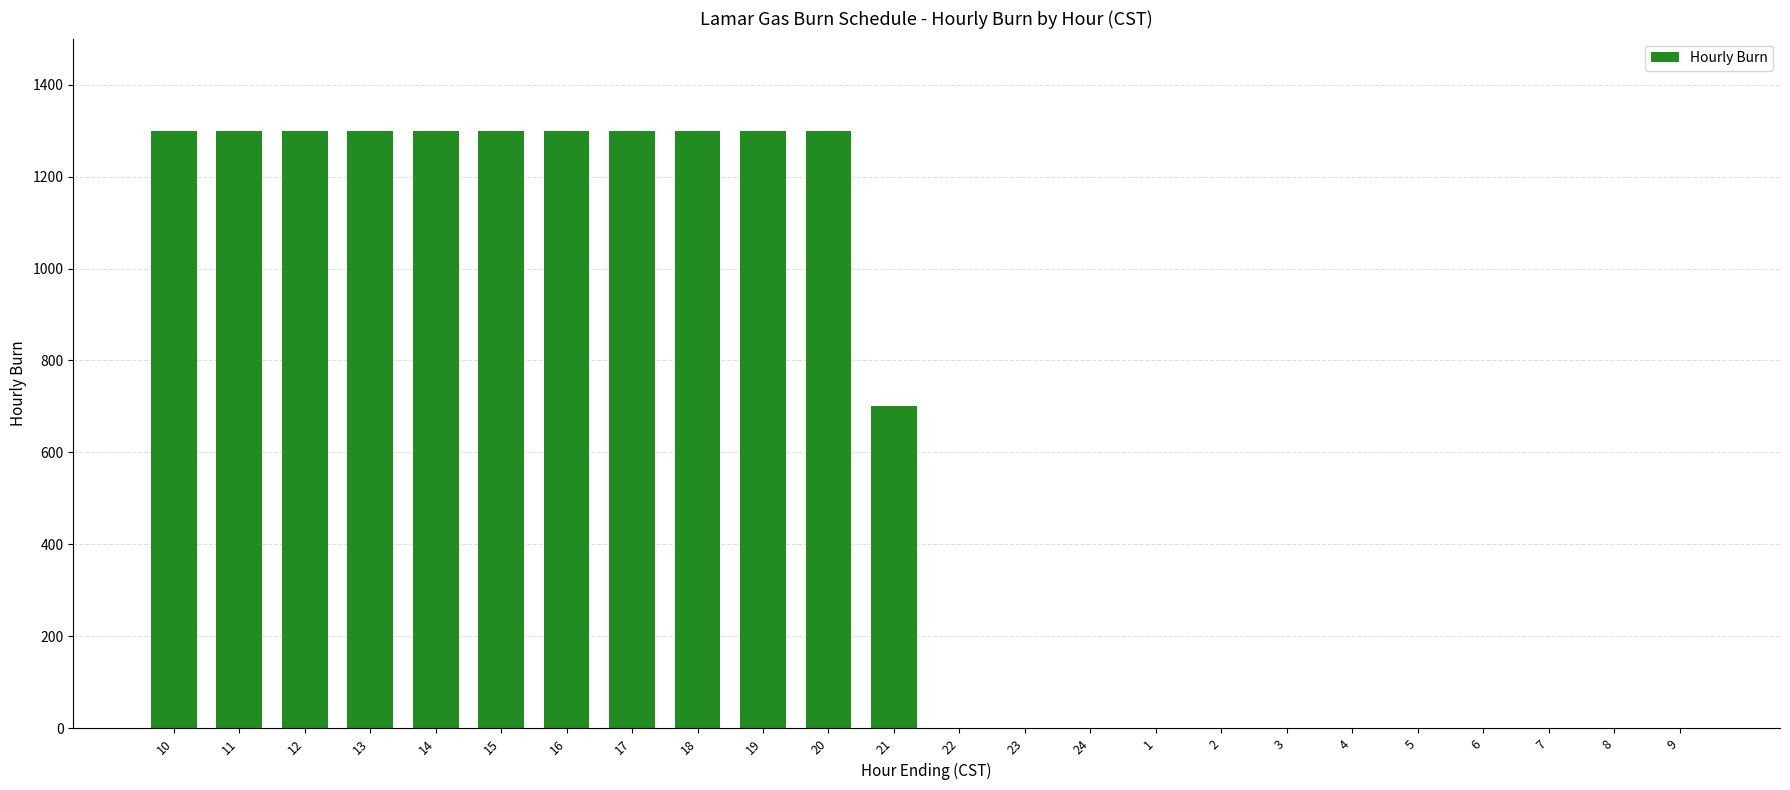

Reading right to left, extract all data points from this chart.

9=0	8=0	7=0	6=0	5=0	4=0	3=0	2=0	1=0	24=0	23=0	22=0	21=700	20=1300	19=1300	18=1300	17=1300	16=1300	15=1300	14=1300	13=1300	12=1300	11=1300	10=1300